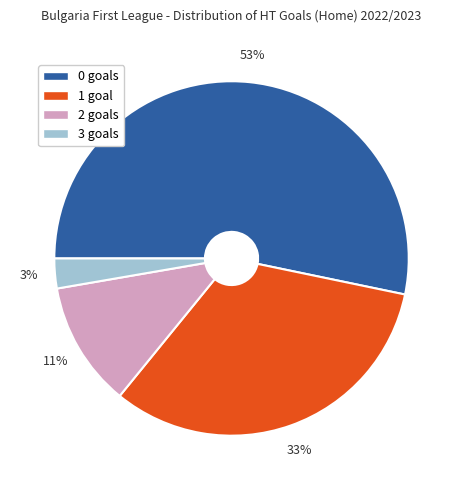

What is the ratio of the value at 3 to the value at 0?

0.1